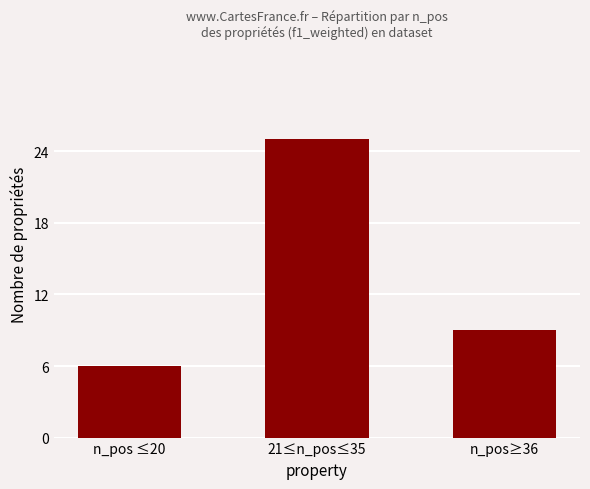

What is the minimum value shown in the chart?

6